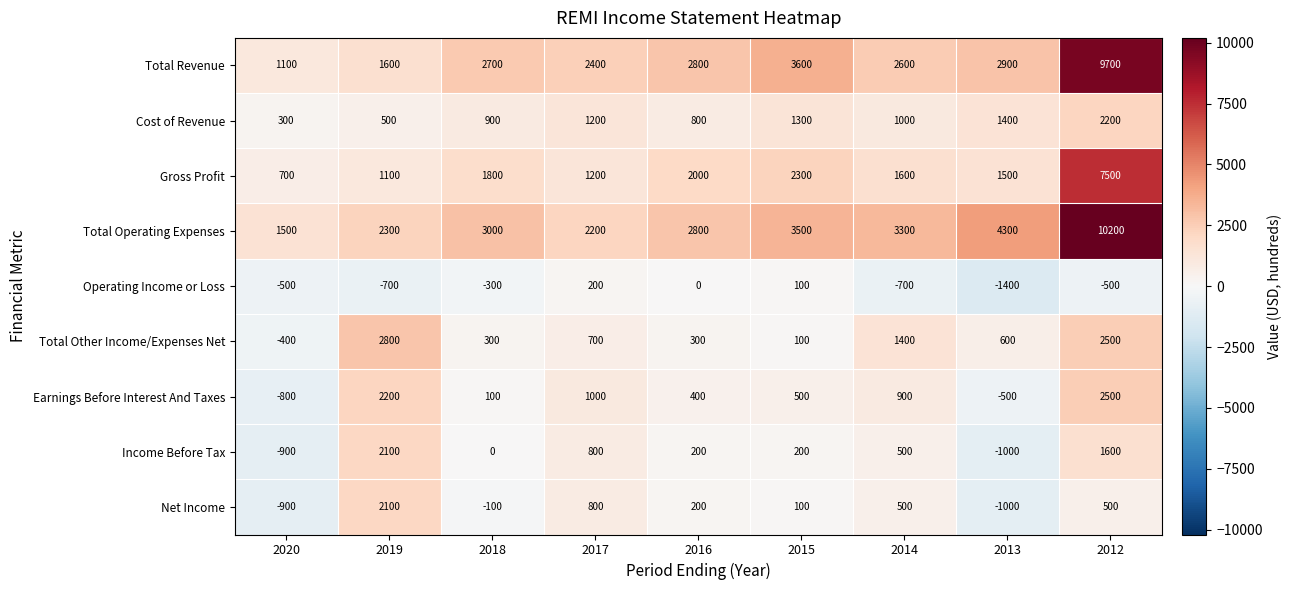

What is the highest value of the Total Other Income/Expenses Net series?

2800